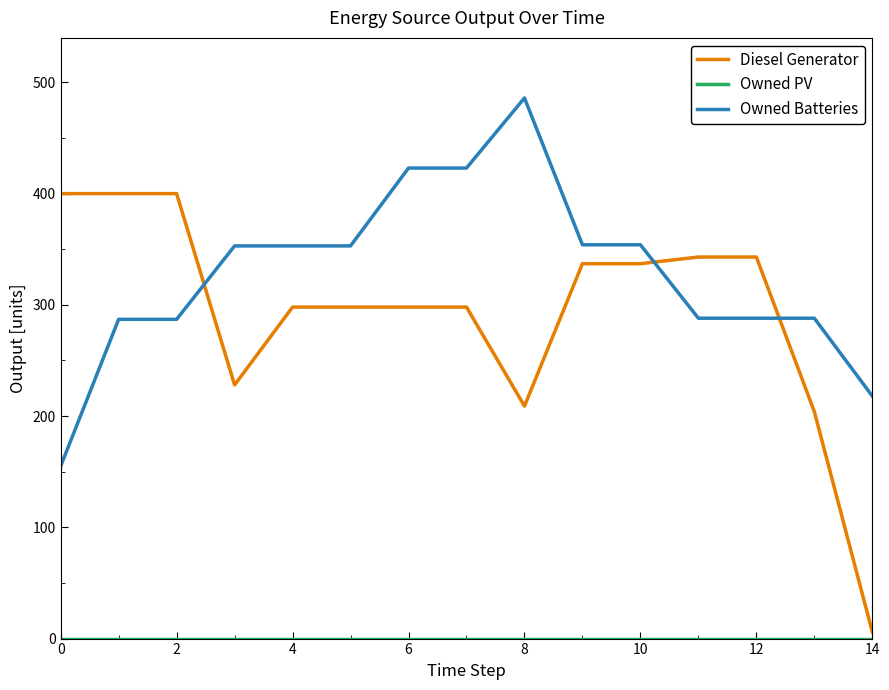

How many lines are shown in the chart?

3